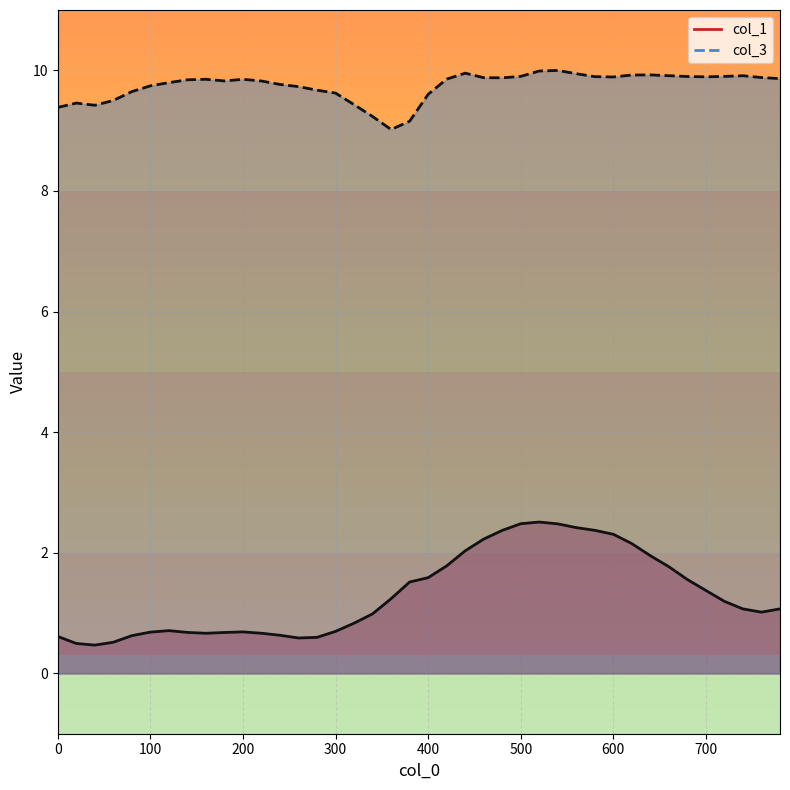

In col_1, how many points are higher than both neighbors (excluding endpoints)?

3